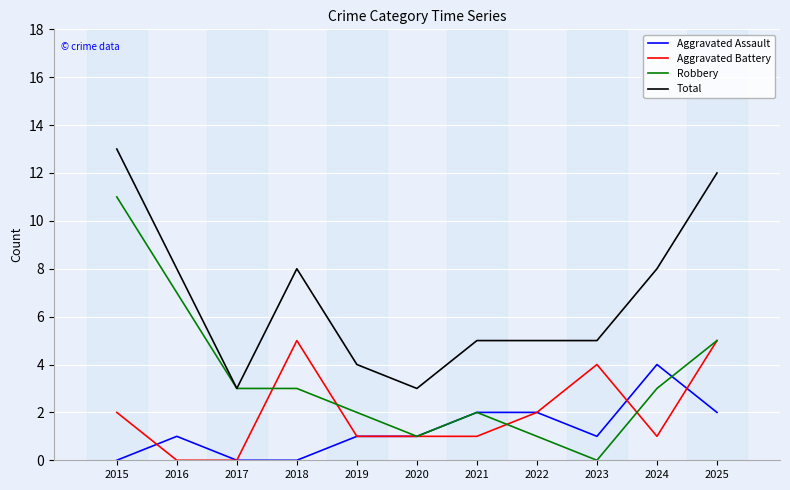

Is the value of Aggravated Assault at 2021 greater than the value of Total at 2022?

No